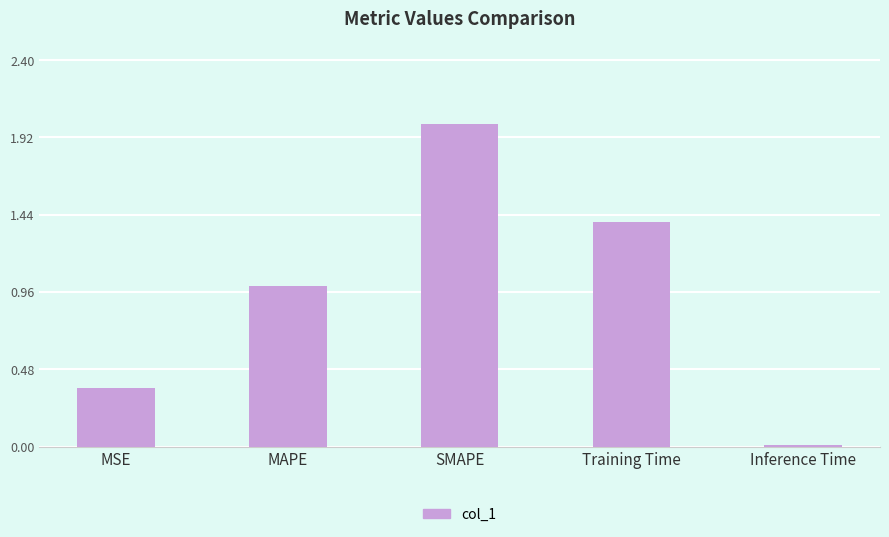

What is the label of the 5th bar from the right?

MSE